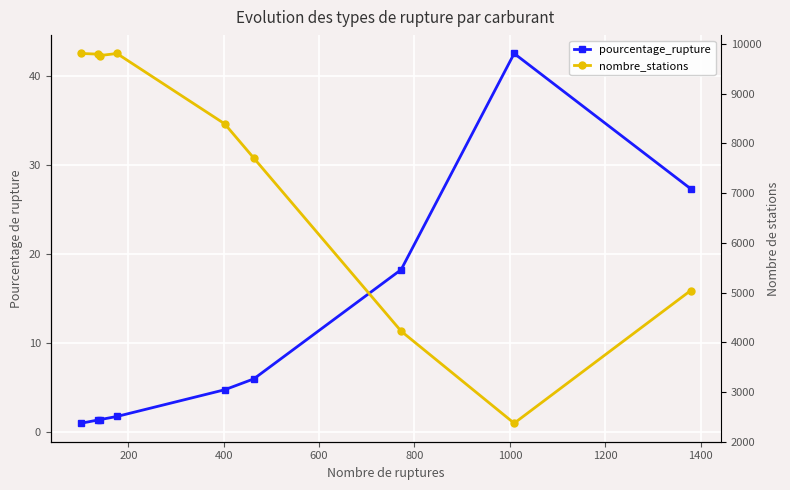

True or false: pourcentage_rupture and nombre_stations cross at least once.

False